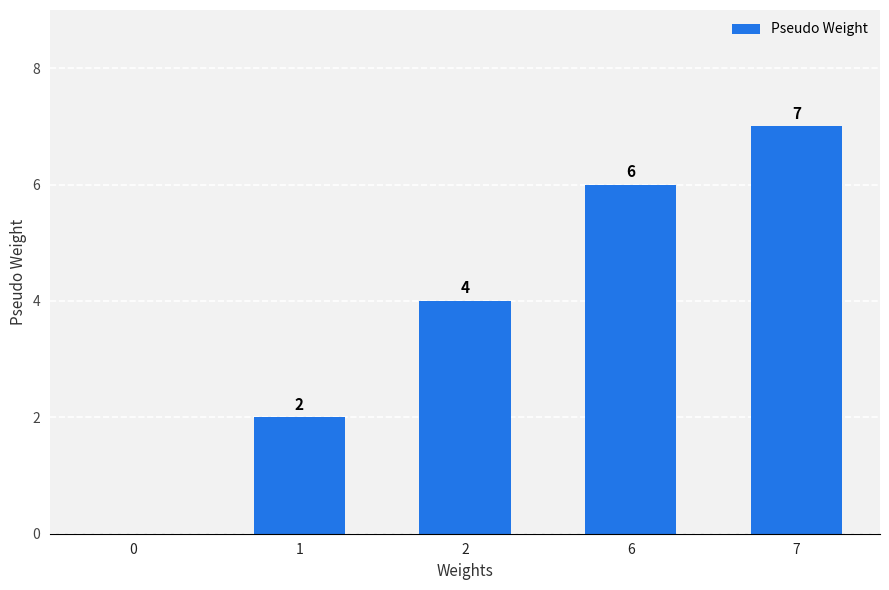

Where is the data nearest to the value 3?

1